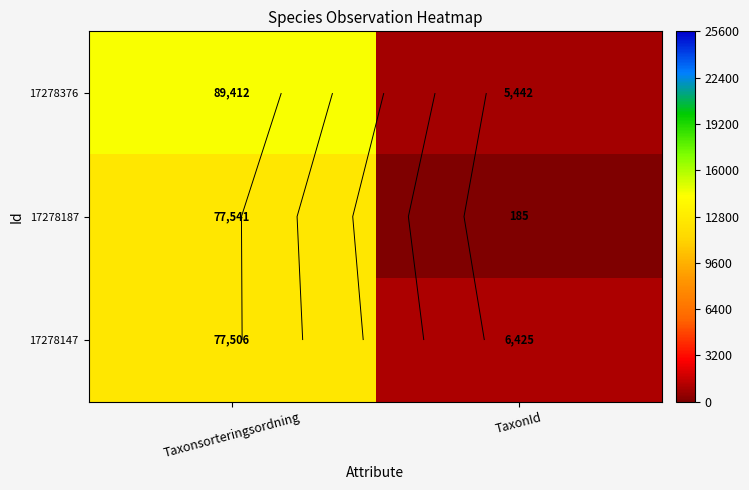

What is the difference between the highest and lowest values at TaxonId?

6240